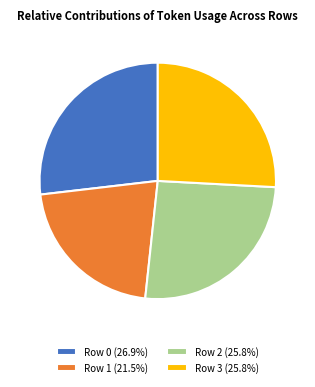

Approximately how many times larger is the value at Row 1 compared to Row 0?

0.8